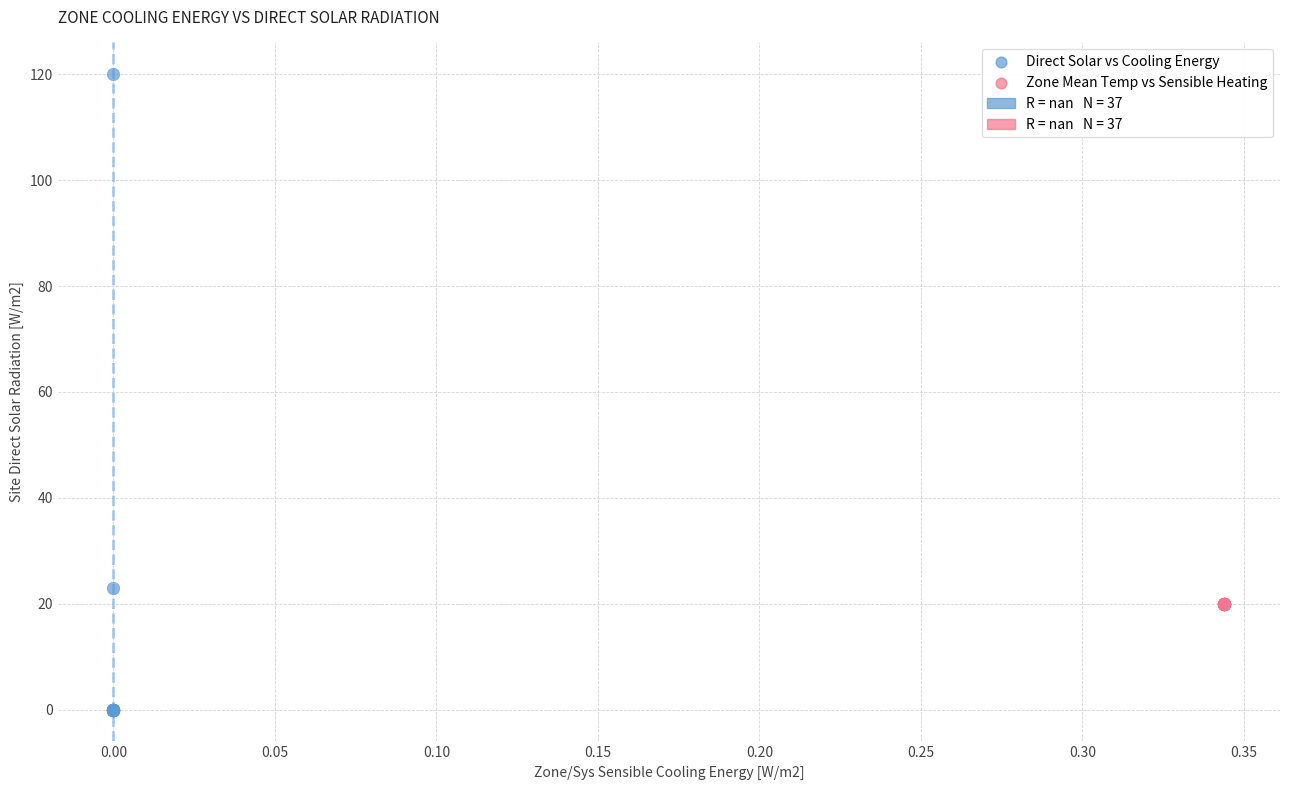

Which series reaches the maximum Y coordinate?

Direct Solar vs Cooling Energy